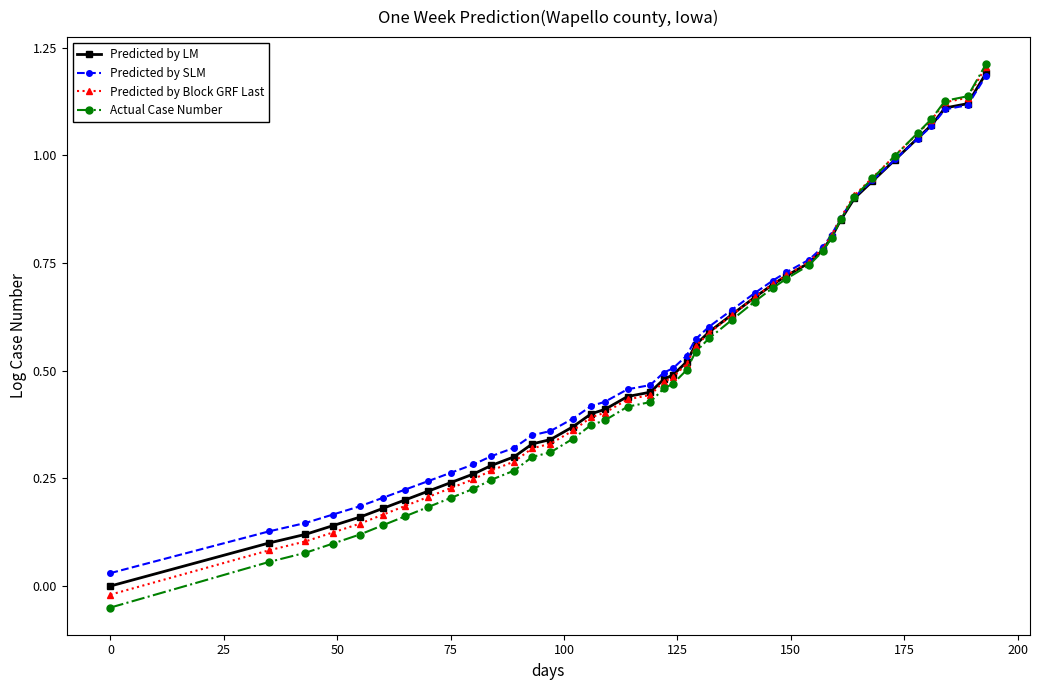

True or false: Actual Case Number and Predicted by SLM intersect in this chart.

True